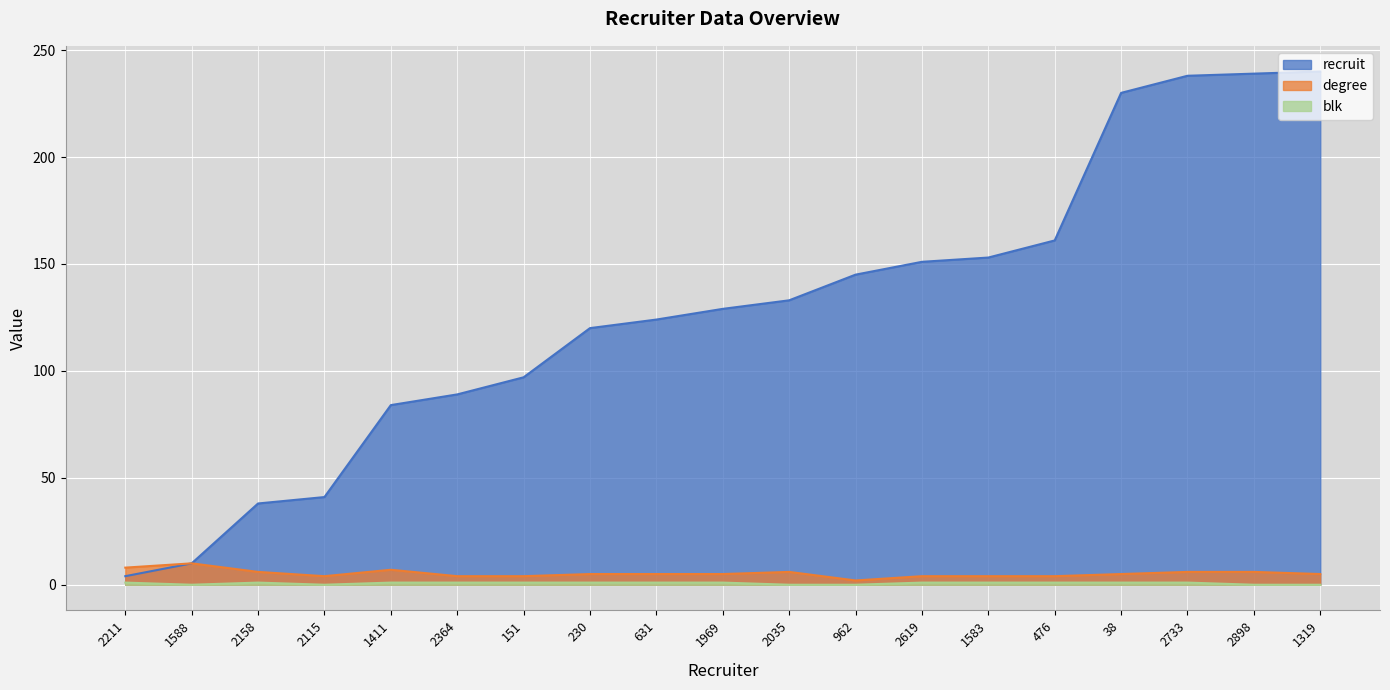

Count the number of categories in the chart.

19